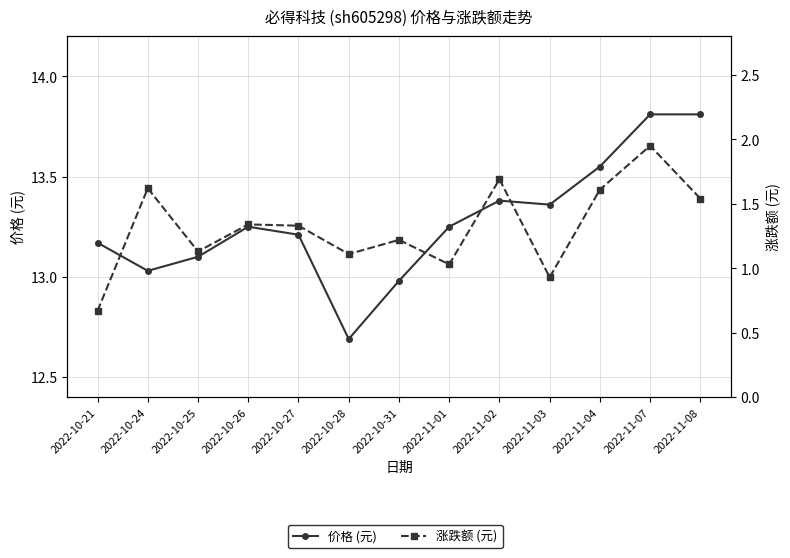

Which category has the highest value in the 价格 (元) series?

2022-11-07